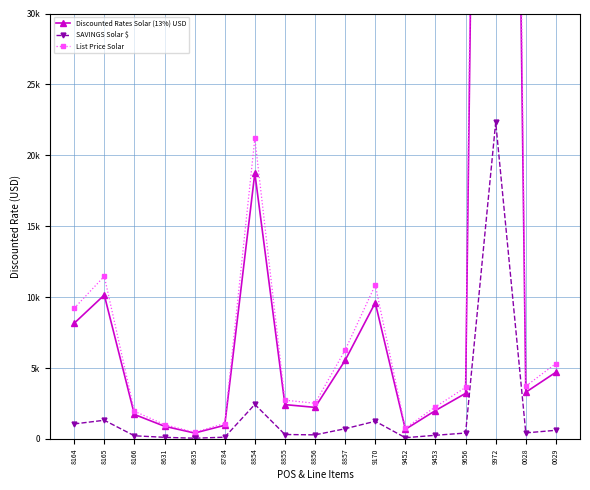

At which label is List Price Solar closest to 97300?

8854